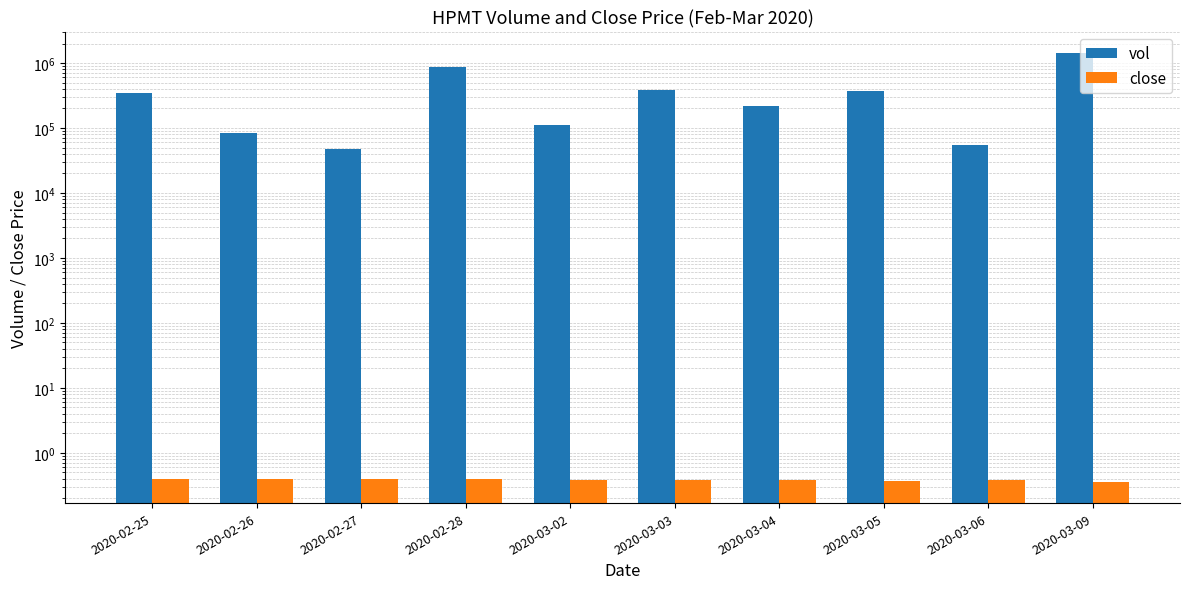

What position from the left is 2020-03-09?

10